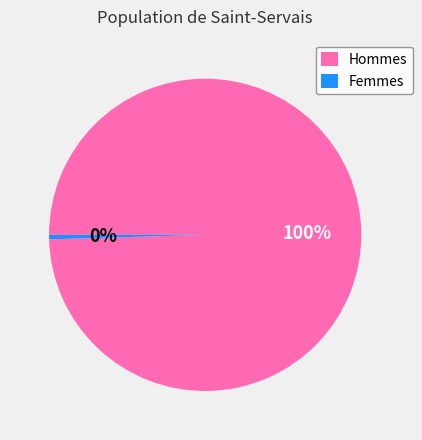

Is it true that Femmes is 0% of the pie?

True